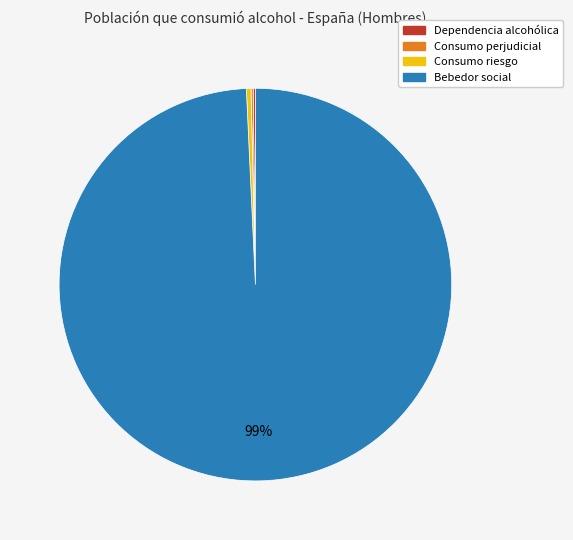

Is there a majority slice in this chart?

Yes